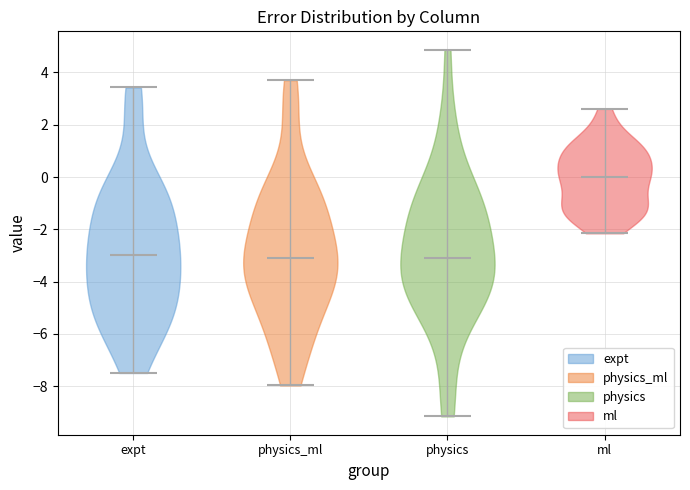

Which violin has the highest median line?

ml